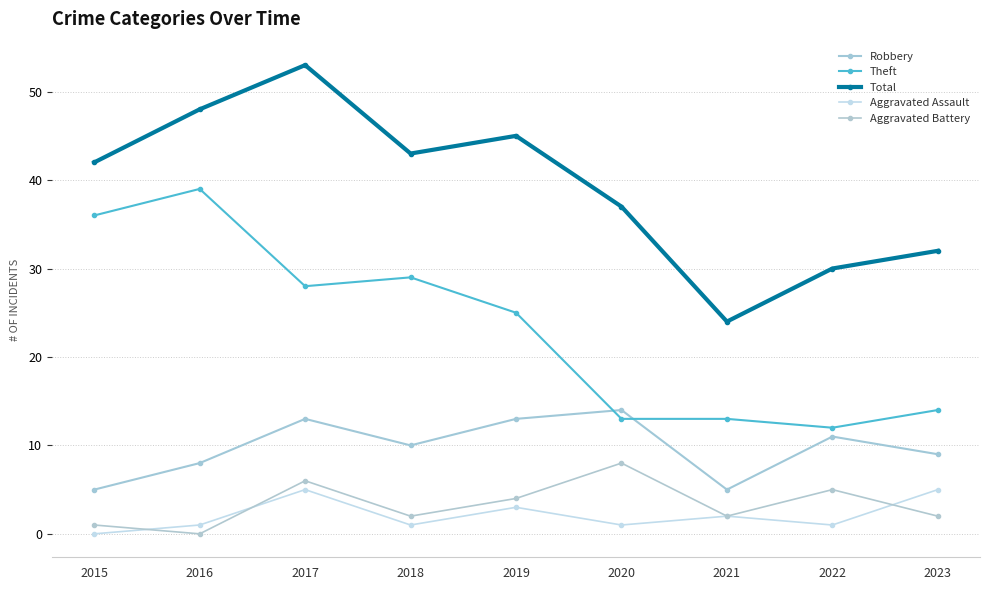

How many distinct data groups are displayed?

5